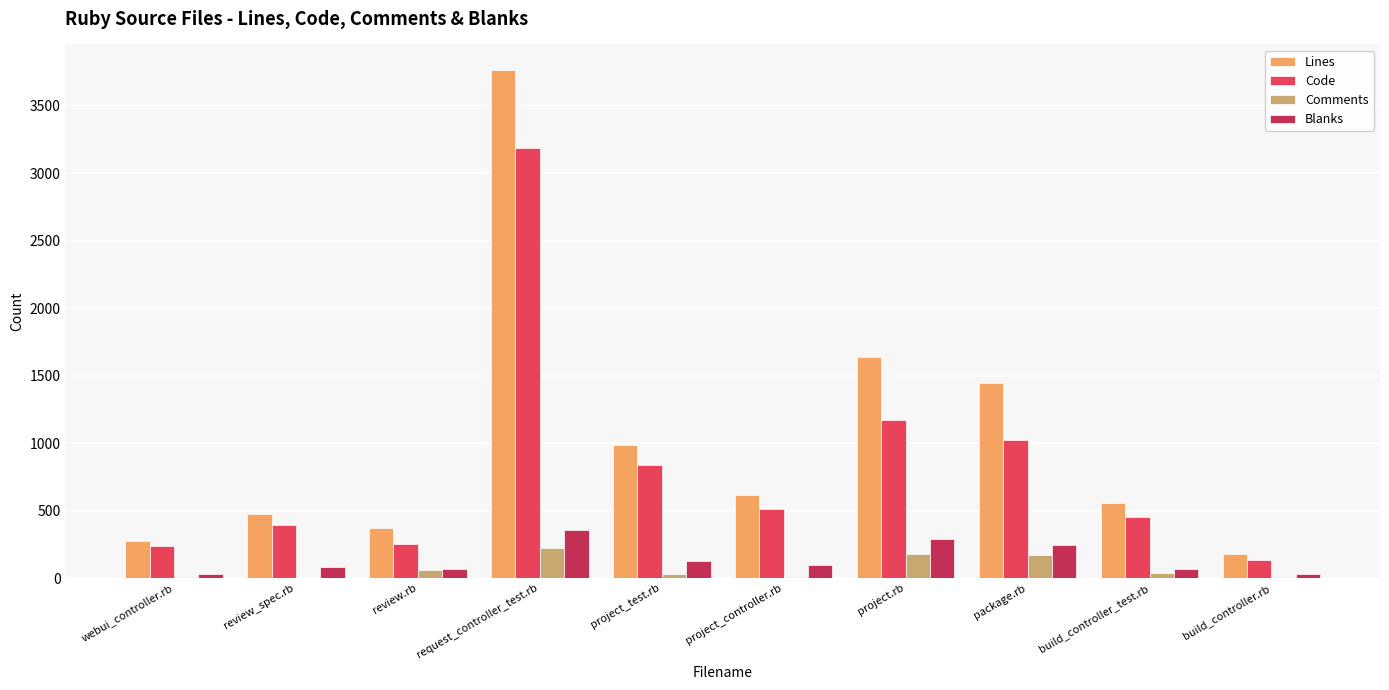

At which category is the sum across all series the highest?

request_controller_test.rb